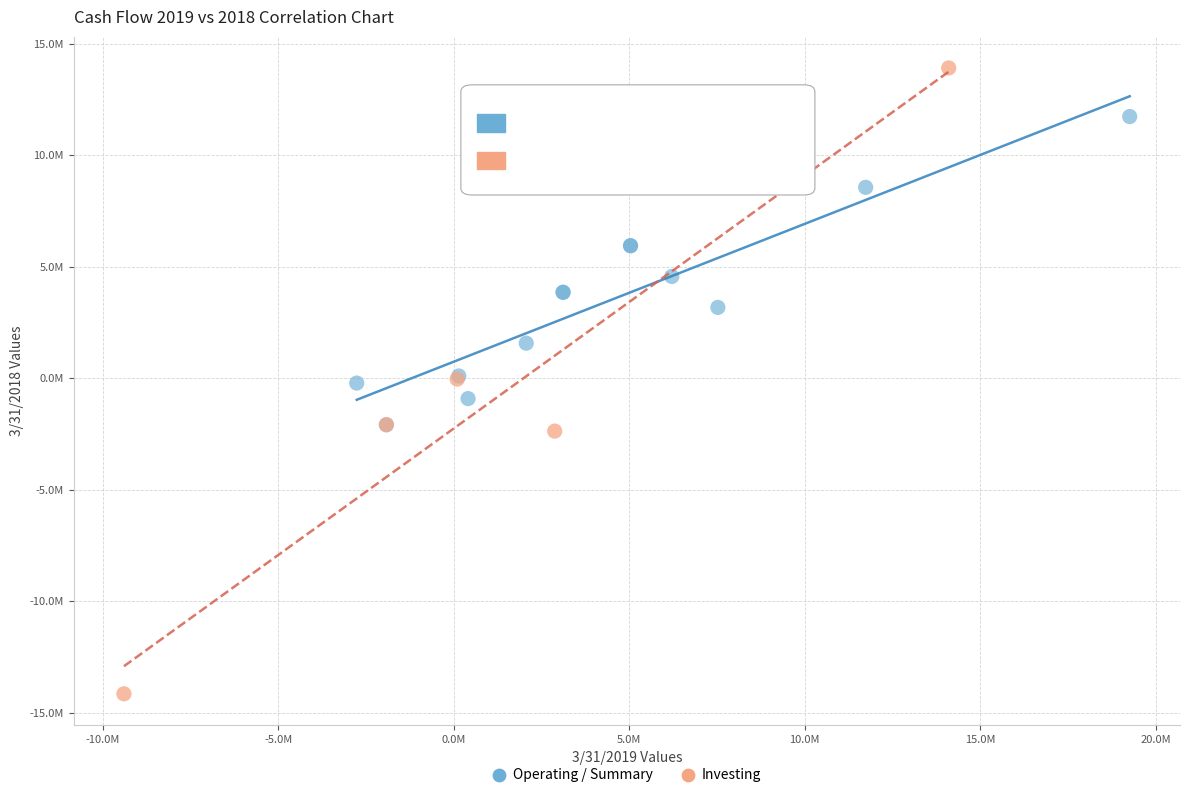

What are all the series names shown in the legend?

Operating / Summary, Investing